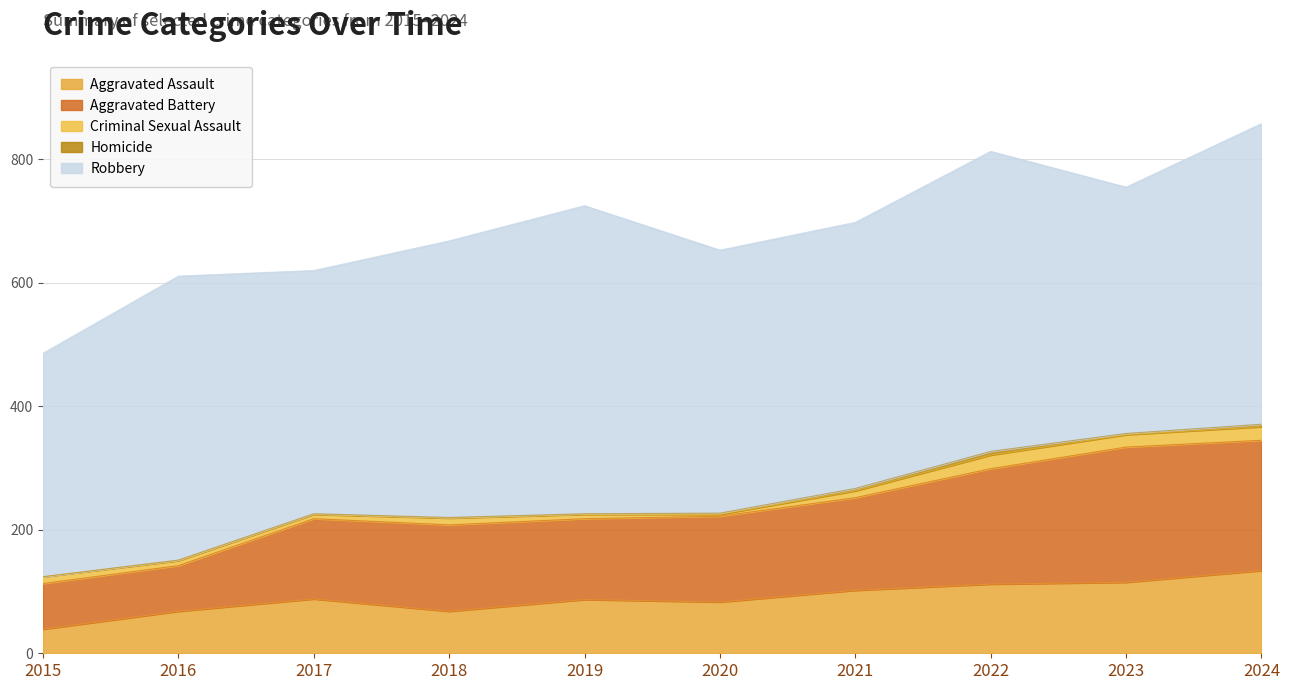

True or false: Aggravated Assault and Robbery cross at least once.

False